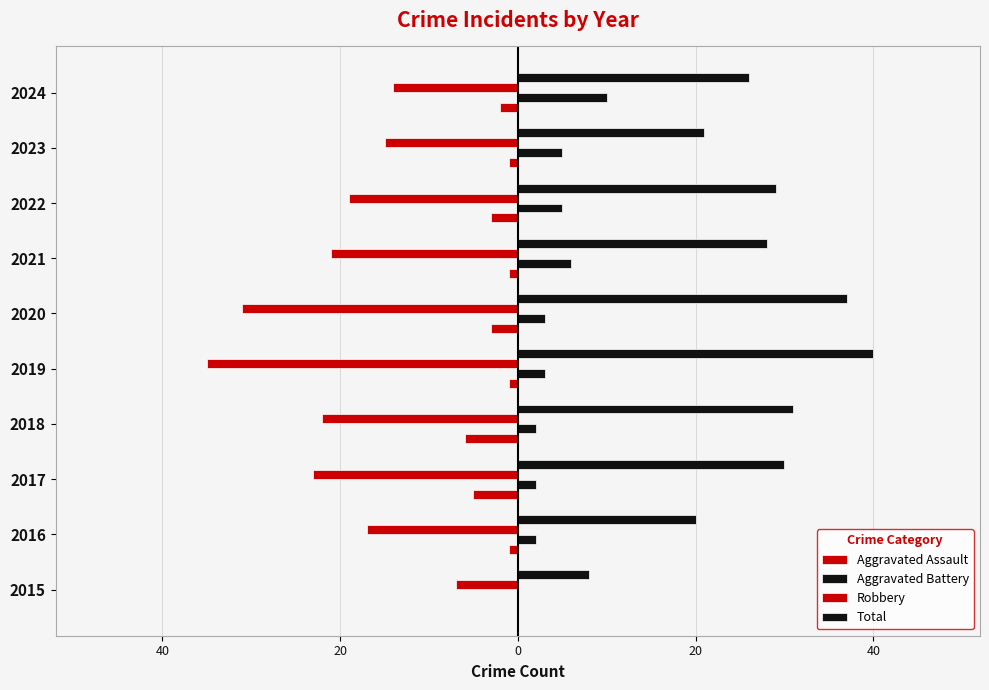

How many categories are shown in the chart?

10